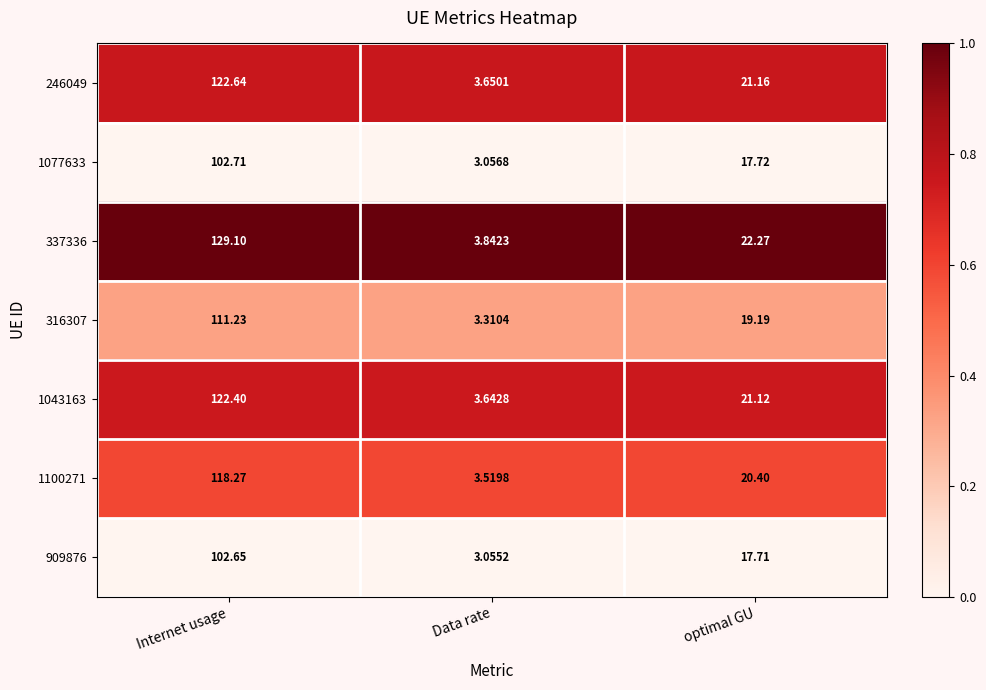

Which label corresponds to the smallest value in the chart?

Data rate